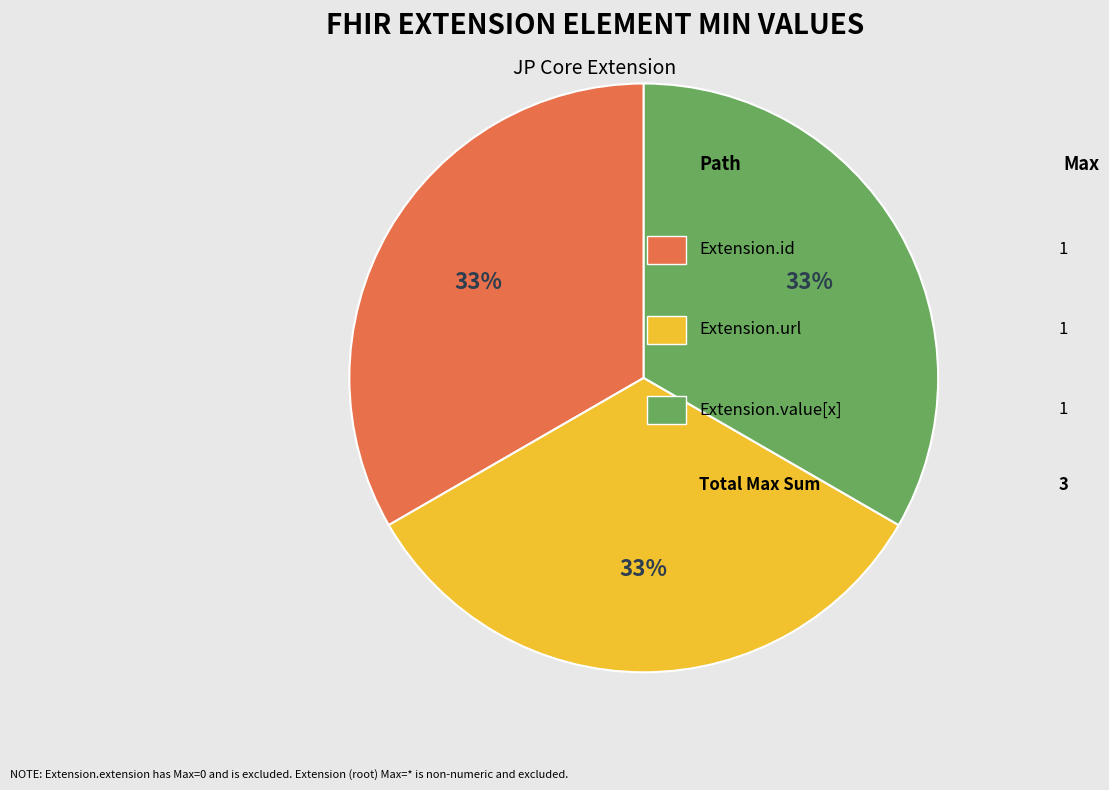

To the nearest percent, what is the average slice percentage?

33%